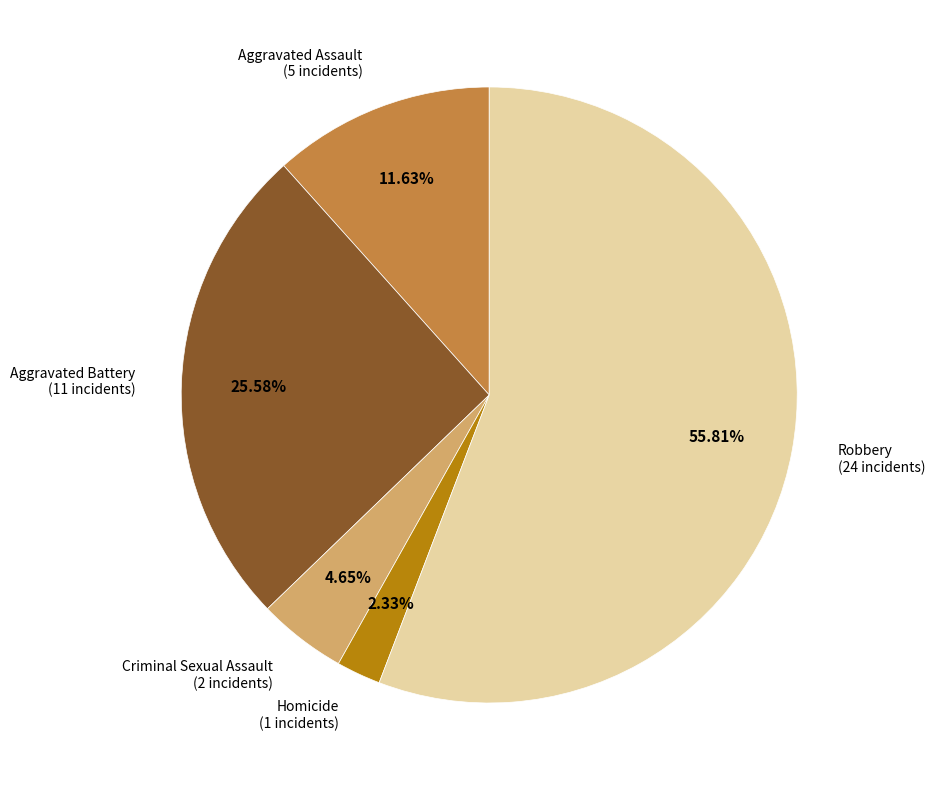

How much of the chart is everything except Aggravated Assault?

88.4%